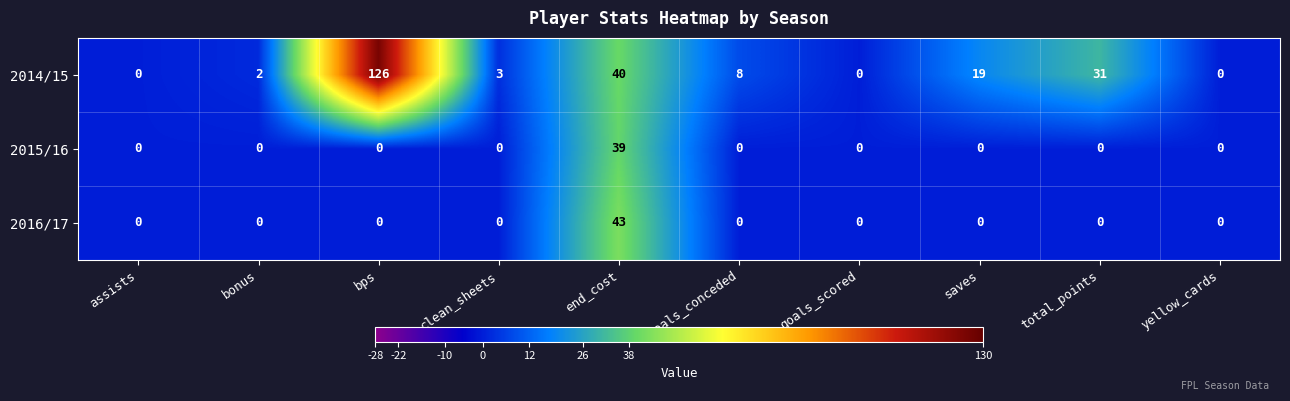

Read the 2016/17 value at end_cost, to the nearest 10.

40